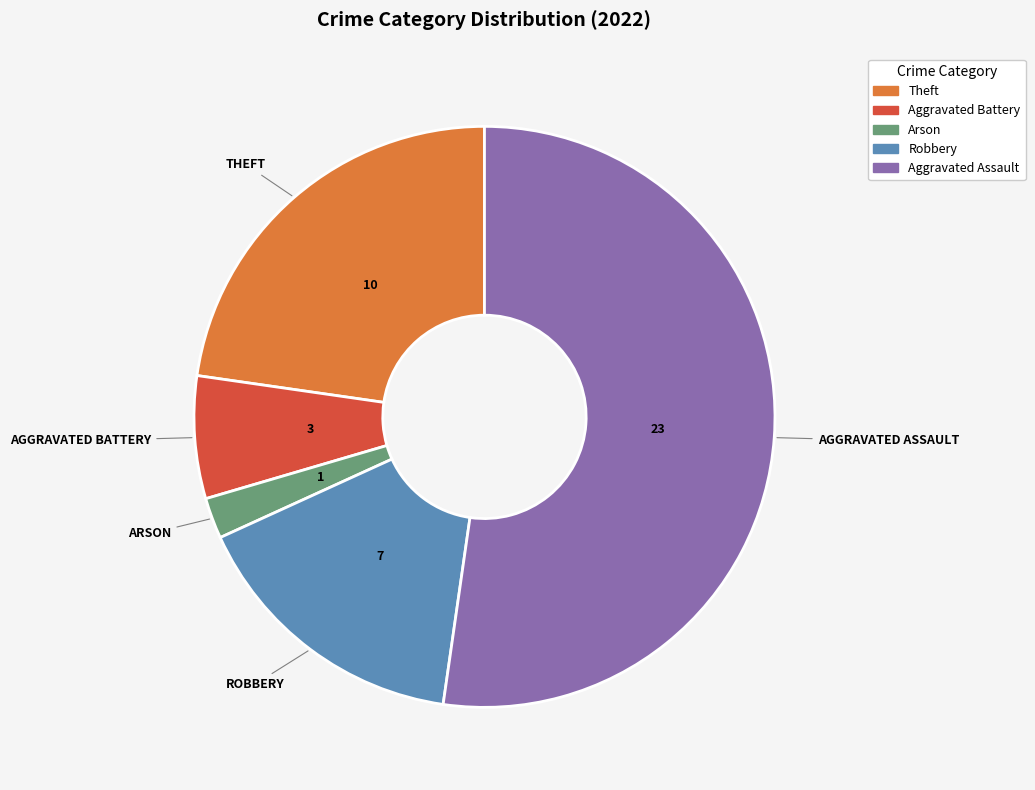

How many slices are in this pie chart?

5